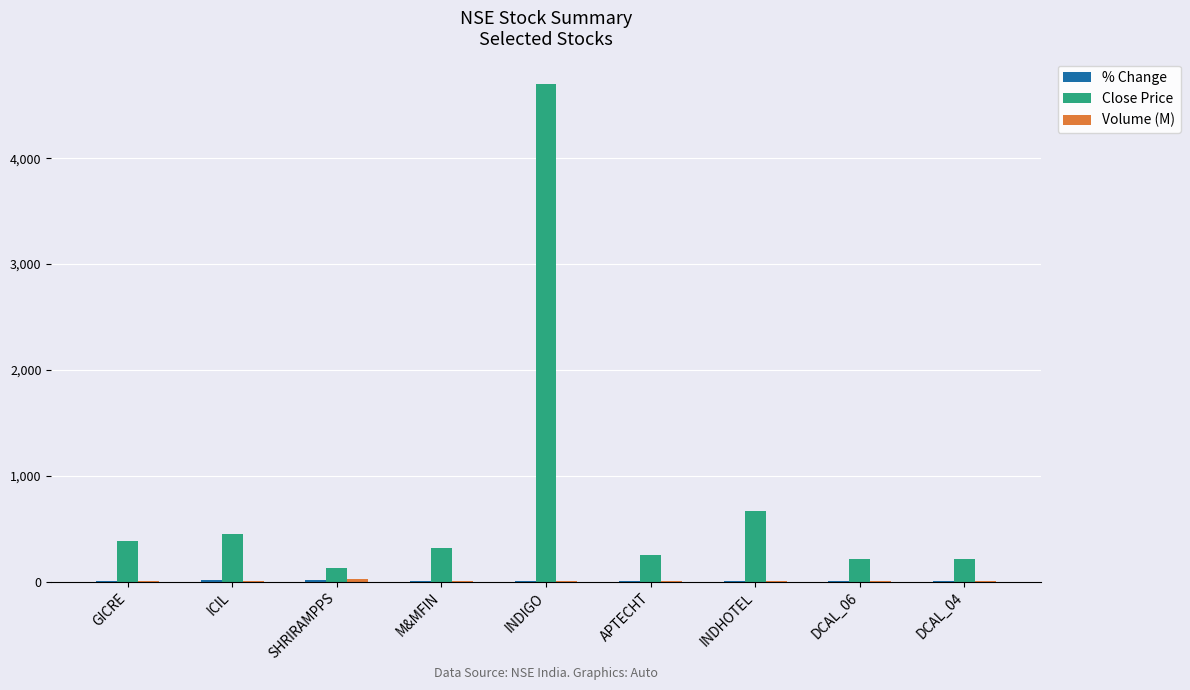

True or false: Close Price has a value of 124.4 at SHRIRAMPPS.

True